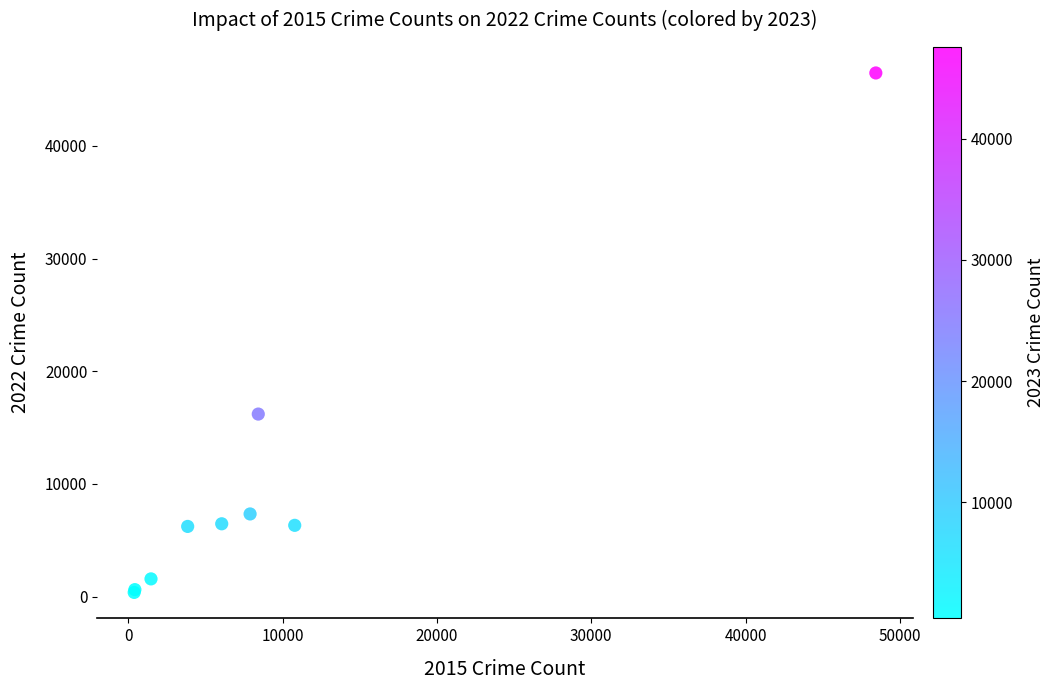

What Y value in the scatter plot is closest to 23422?

16197